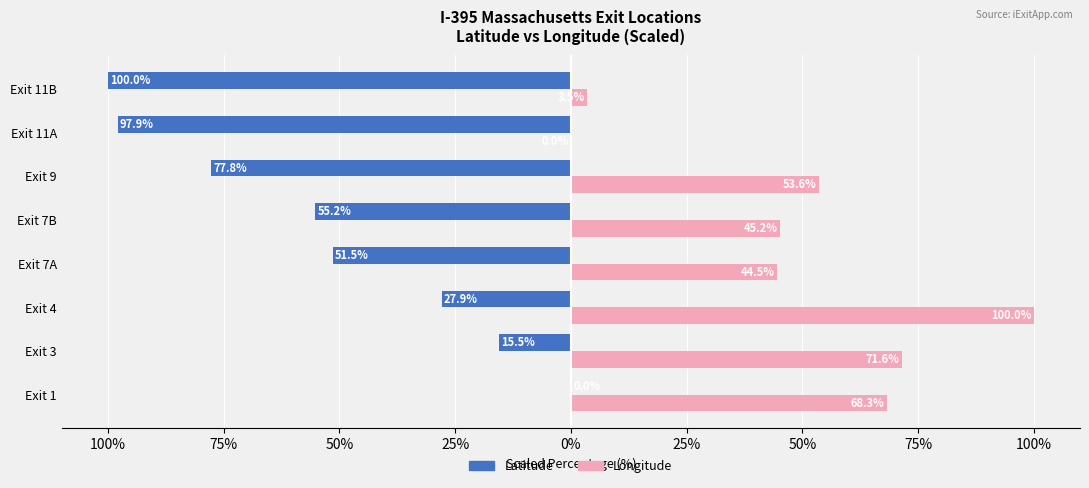

How many distinct data groups are displayed?

2